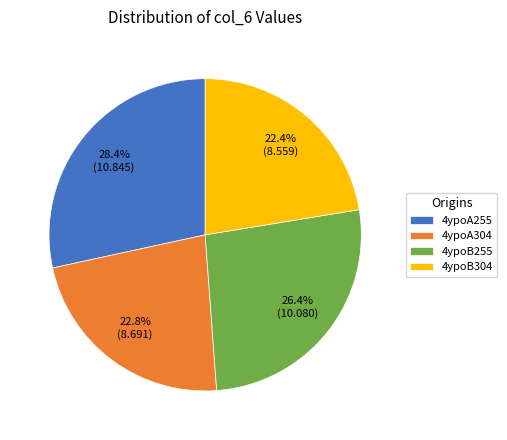

To the nearest percent, what is the difference between the largest and smallest slice percentages?

6%